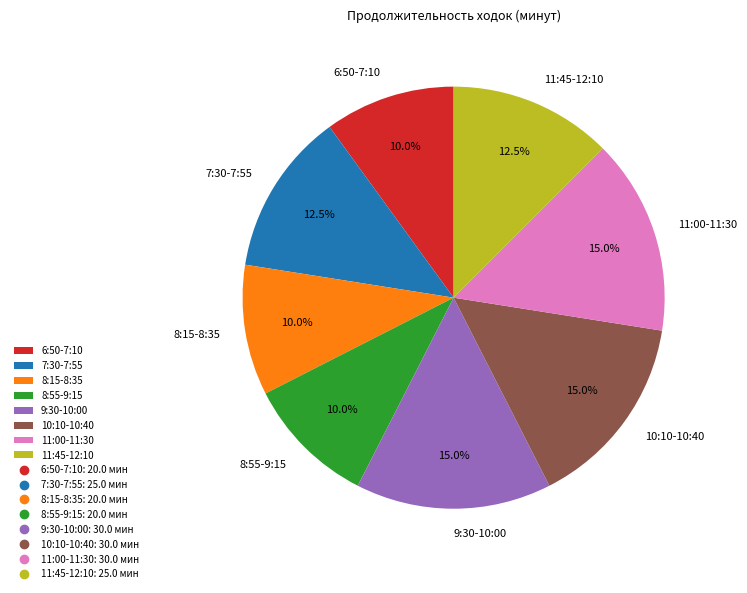

Approximately how many times larger is the value at 10:10-10:40 compared to 11:45-12:10?

1.2